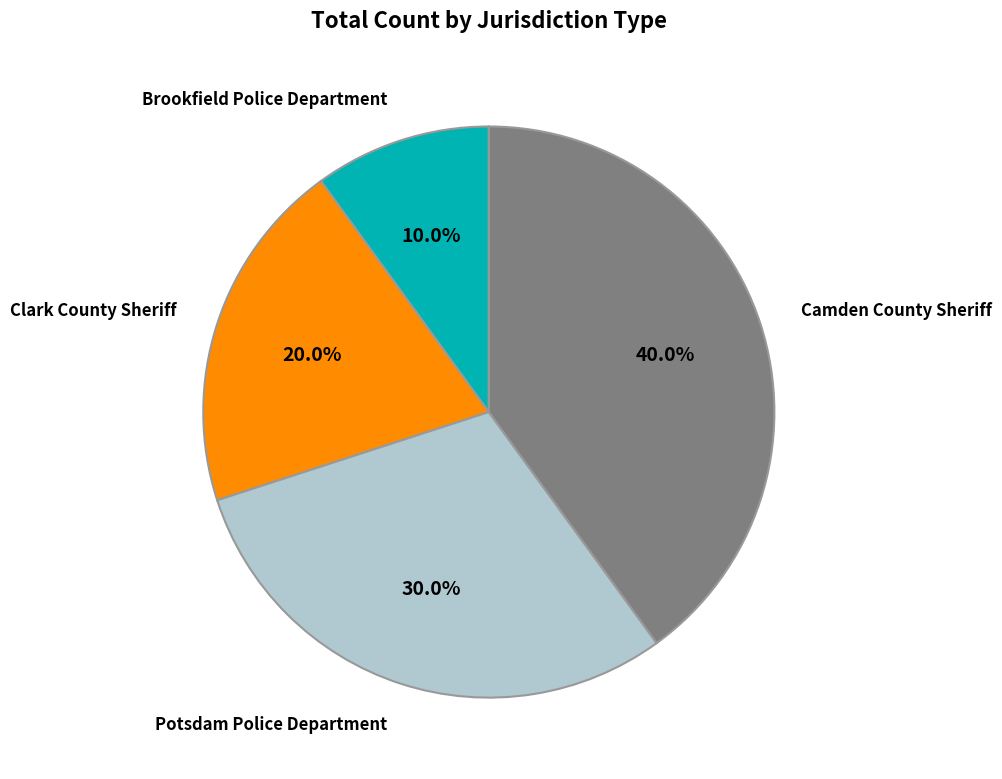

Is there any slice that represents more than half of the pie?

No